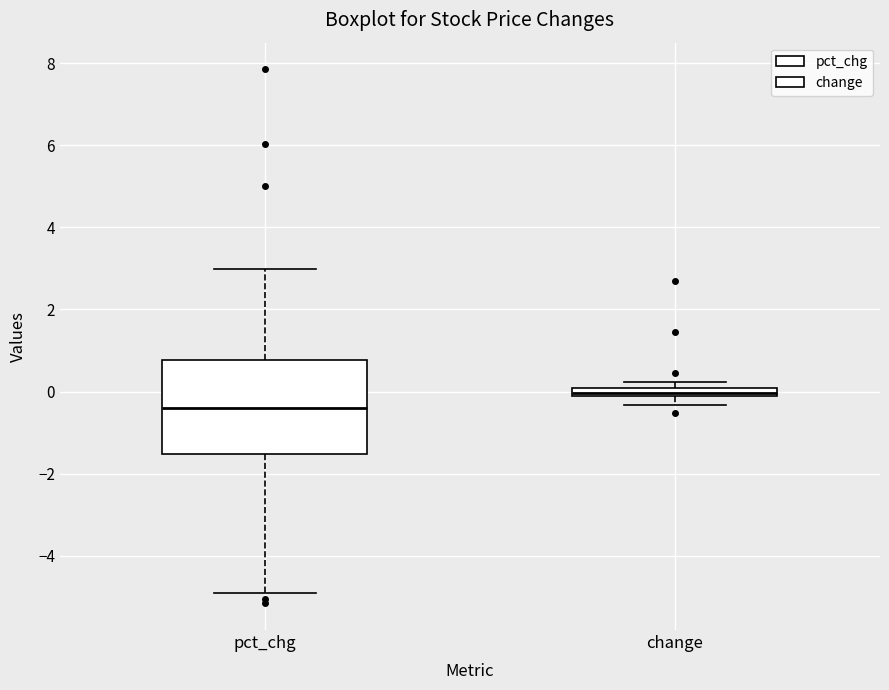

Which box's median line is the highest?

change